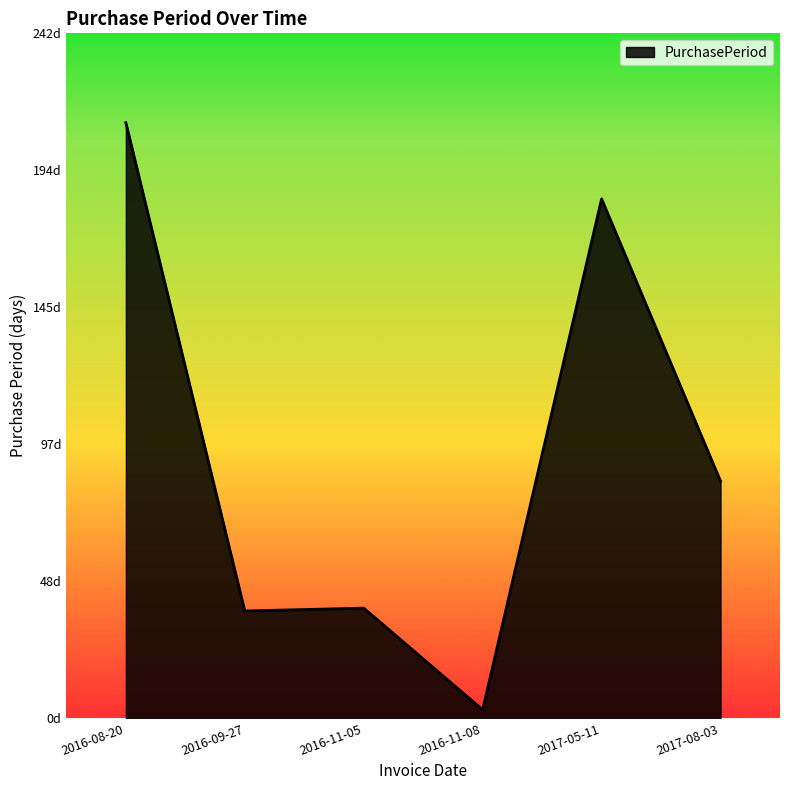

True or false: the data shows 296 at 2016-08-20.

False